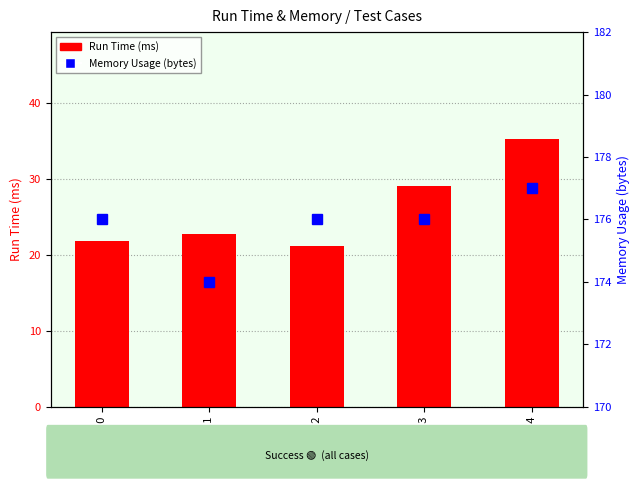

What is the difference between the maximum and minimum values in the Run Time (ms) series?

14.1